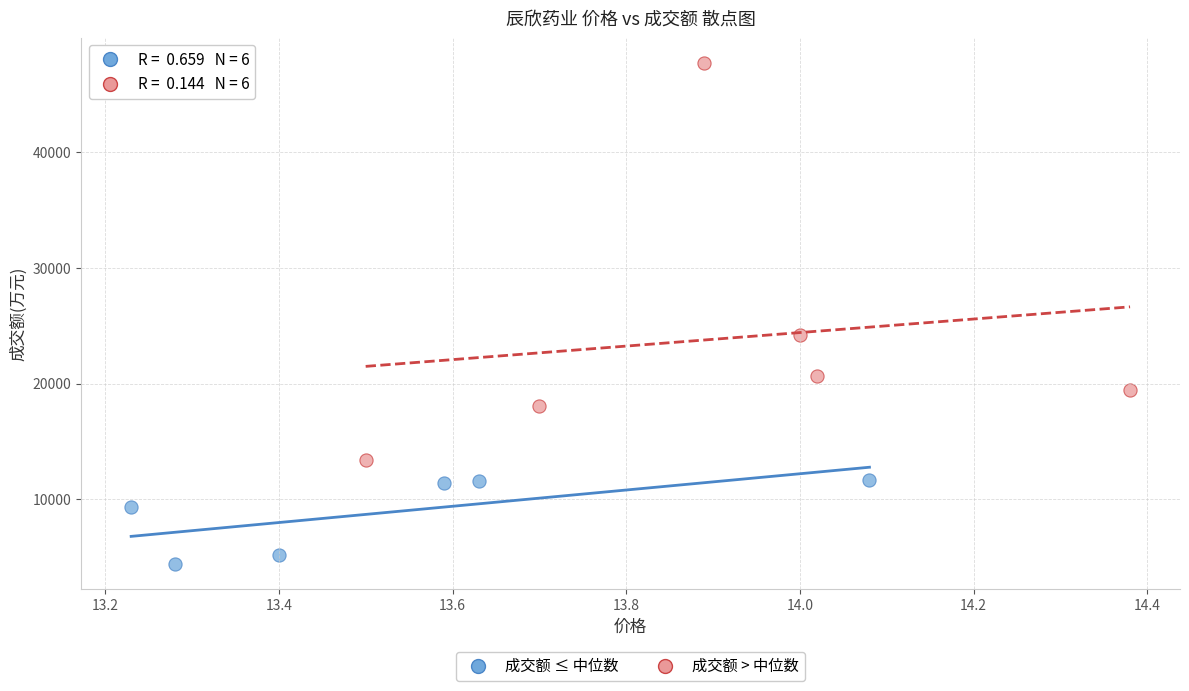

What are all the series names shown in the legend?

成交额 ≤ 中位数, 成交额 > 中位数